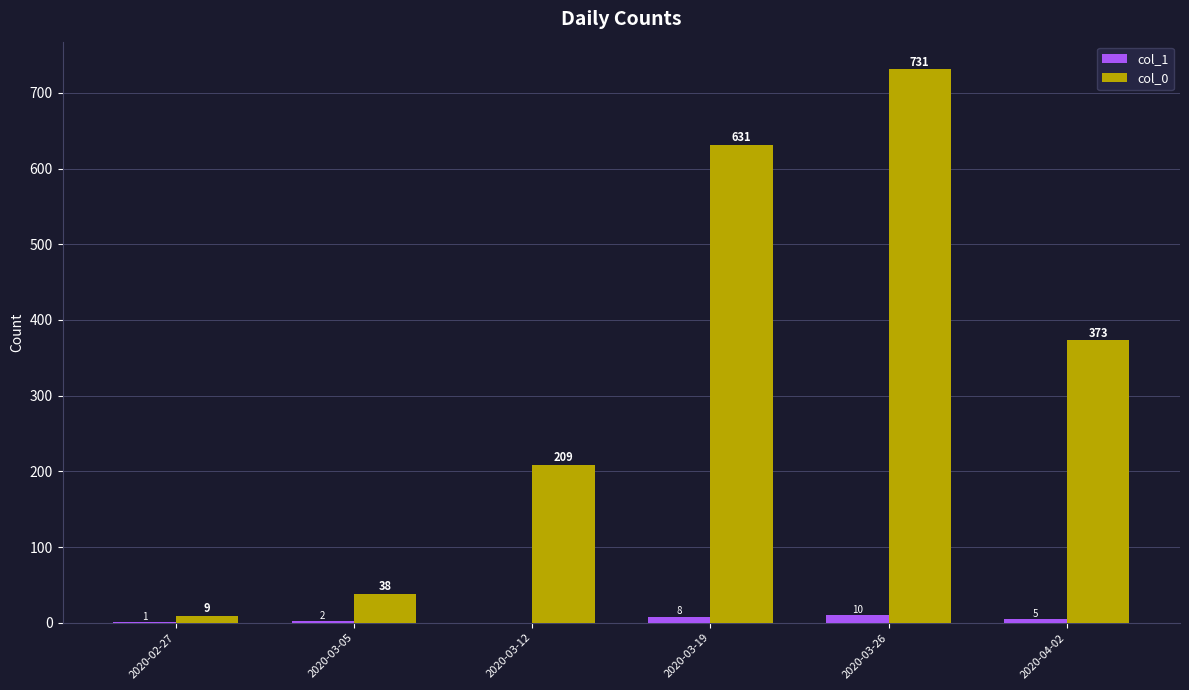

What is the total value across all series at 2020-04-02?

378